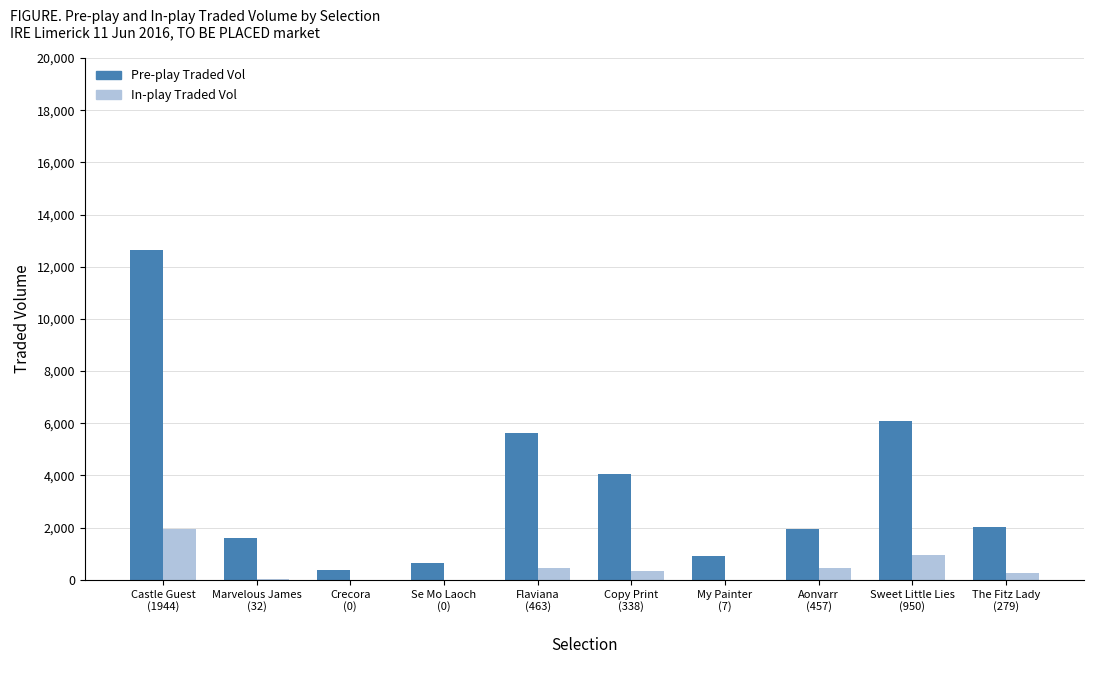

Between Sweet Little Lies
(950) and The Fitz Lady
(279), which series saw the biggest shift?

Pre-play Traded Vol